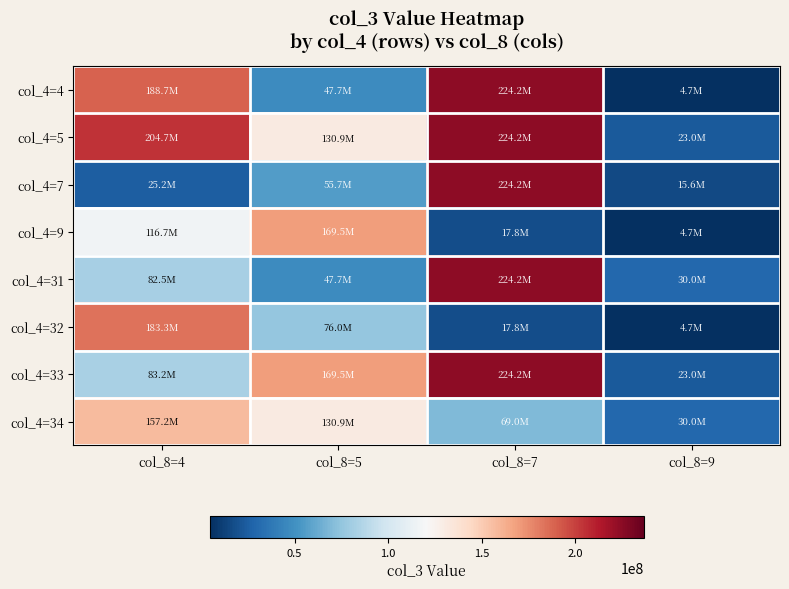

At how many categories does at least one series exceed 197596163?

2